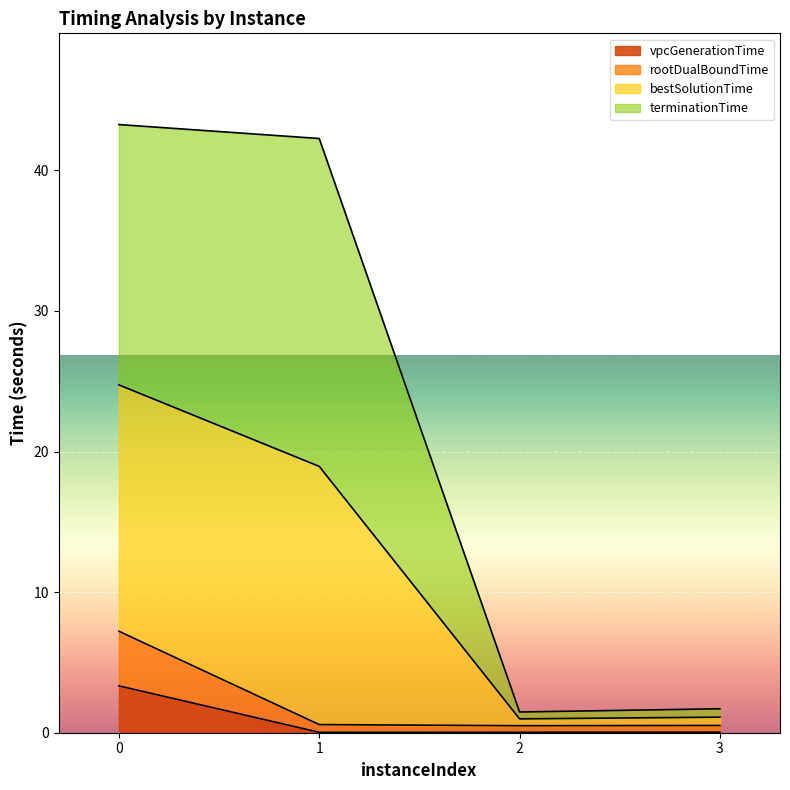

True or false: vpcGenerationTime and bestSolutionTime intersect in this chart.

False